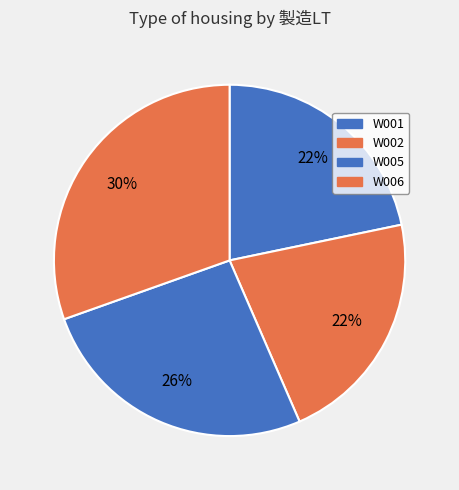

Is it true that W005 is 17% of the pie?

False